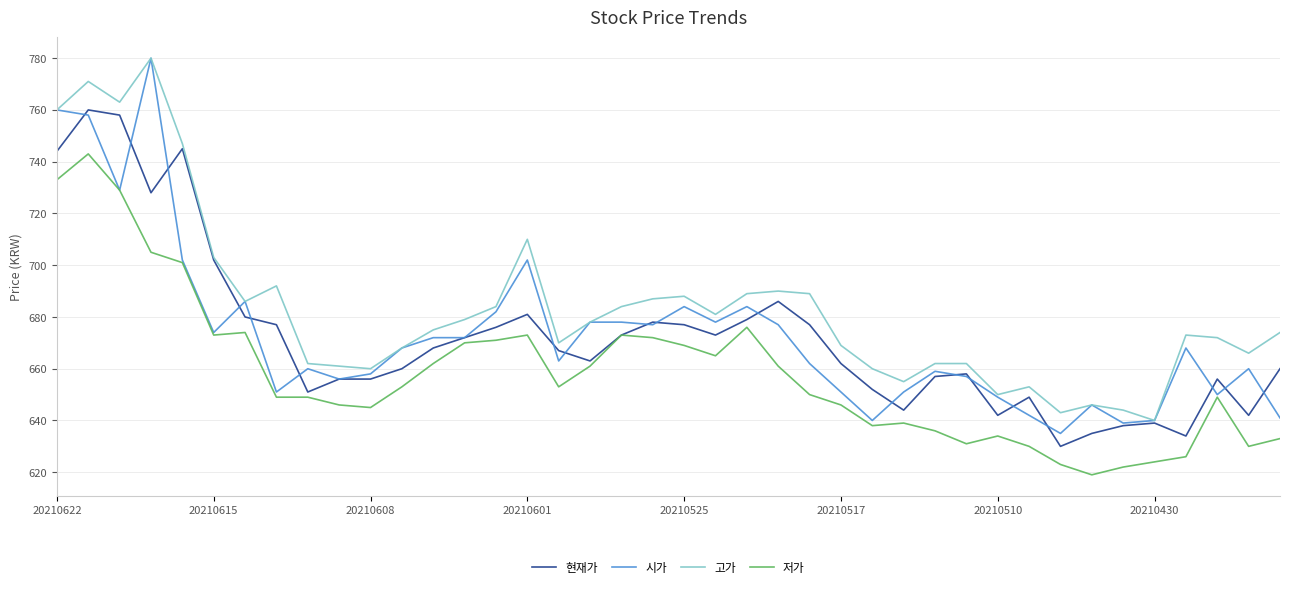

Reading left to right, transcribe all the data shown in this chart.

현재가: 744	760	758	728	745	702	680	677	651	656	656	660	668	672	676	681	667	663	673	678	677	673	679	686	677	662	652	644	657	658	642	649	630	635	638	639	634	656	642	660
시가: 760	758	729	780	702	674	686	651	660	656	658	668	672	672	682	702	663	678	678	677	684	678	684	677	662	651	640	651	659	657	649	642	635	646	639	640	668	650	660	641
고가: 760	771	763	780	747	703	686	692	662	661	660	668	675	679	684	710	670	678	684	687	688	681	689	690	689	669	660	655	662	662	650	653	643	646	644	640	673	672	666	674
저가: 733	743	729	705	701	673	674	649	649	646	645	653	662	670	671	673	653	661	673	672	669	665	676	661	650	646	638	639	636	631	634	630	623	619	622	624	626	649	630	633